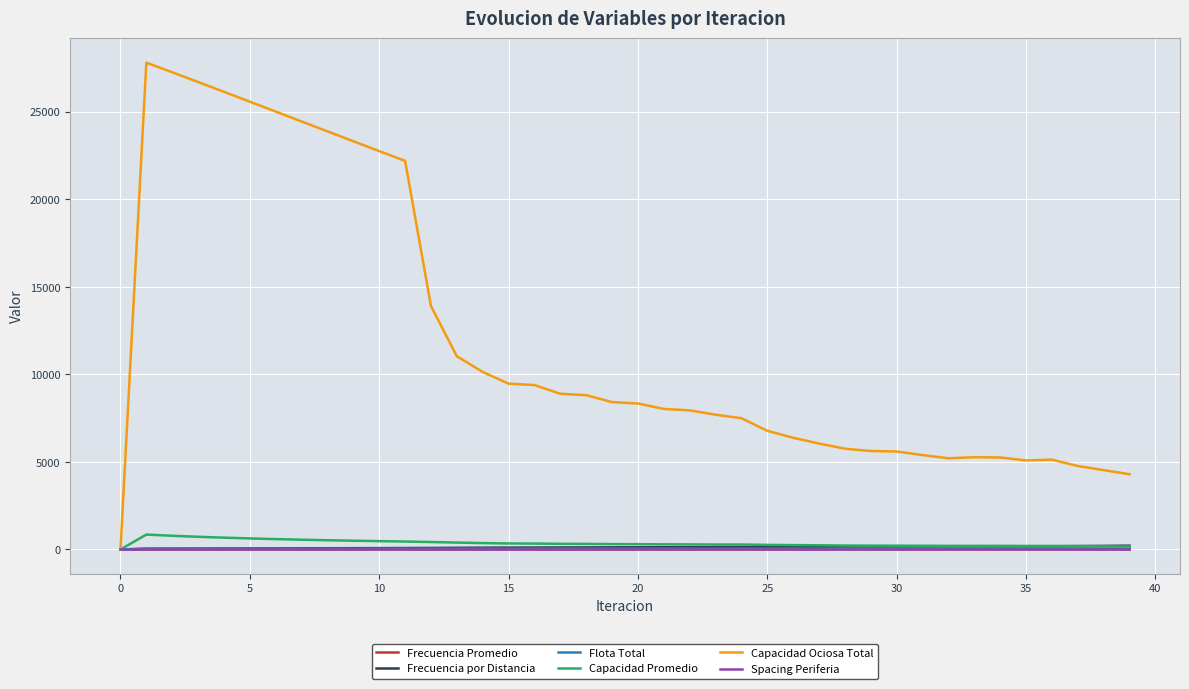

Is this an area chart (filled region under the line)?

No